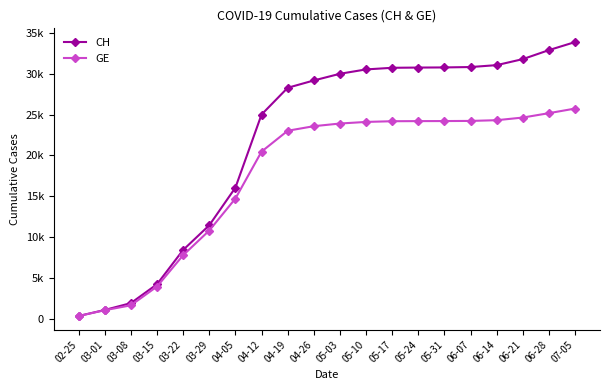

What is the label of the 11th point from the left?

05-03